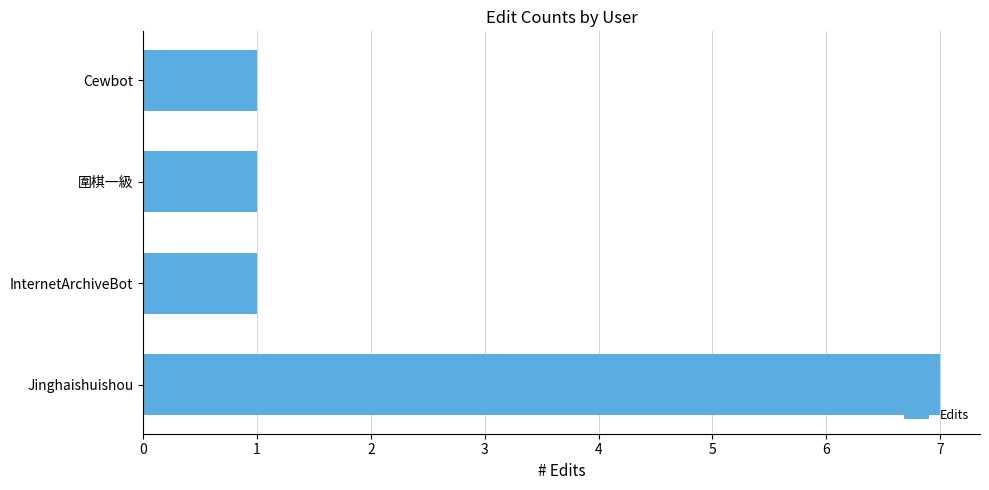

What is the sum of the values at Jinghaishuishou and InternetArchiveBot?

8